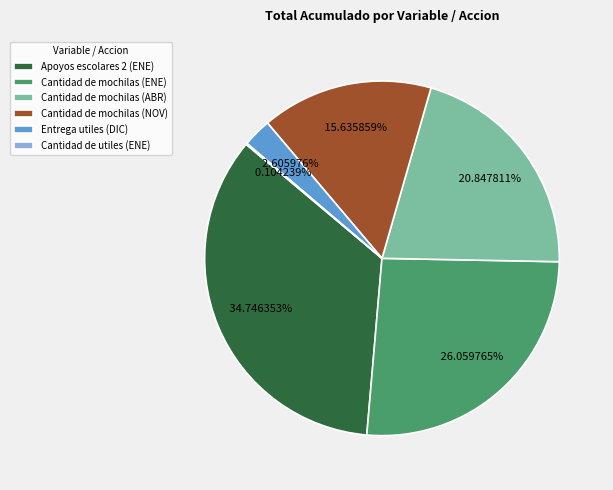

Between Apoyos escolares 2 (ENE) and Cantidad de mochilas (ENE), which is larger?

Apoyos escolares 2 (ENE)